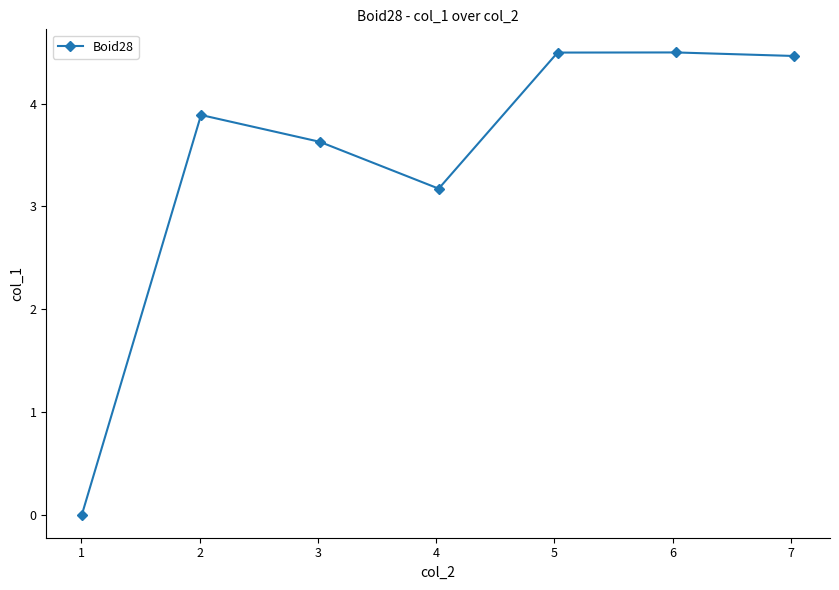

What is the average value?

3.4